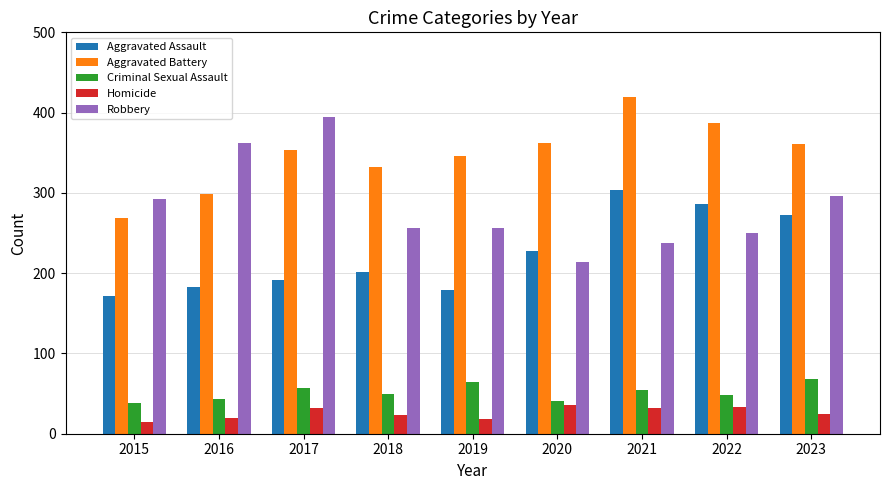

Which series has the largest range (max minus min)?

Robbery